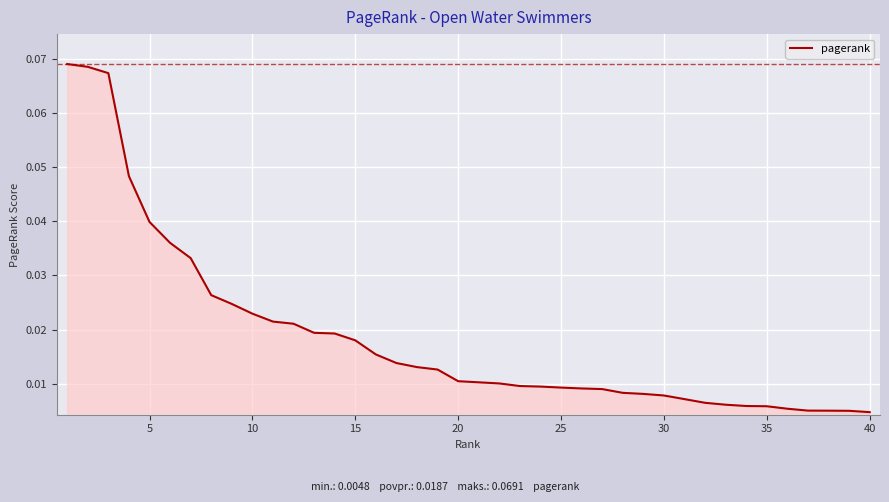

Is this an area chart (filled region under the line)?

Yes